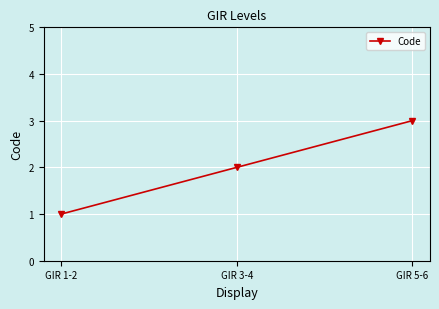

What is the label of the 1st point from the left?

GIR 1-2